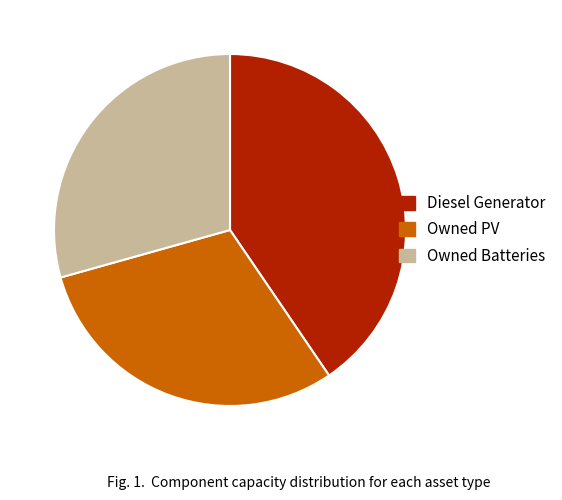

The Owned PV slice represents 30% of the pie. True or false?

True